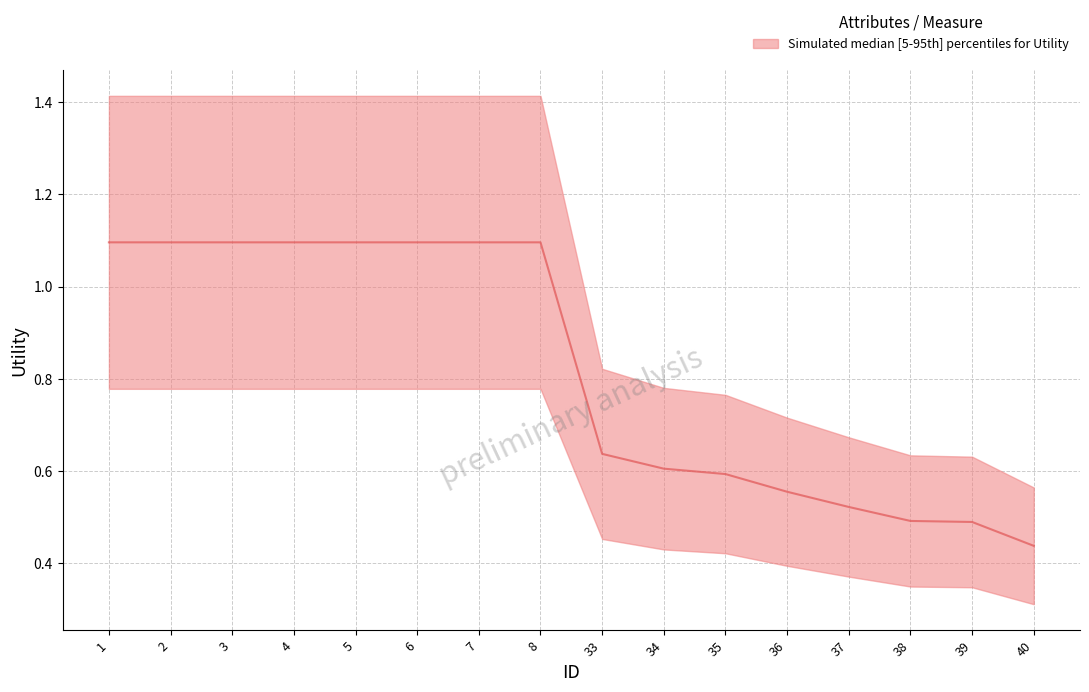

At which category does the chart reach its minimum across all series?

40